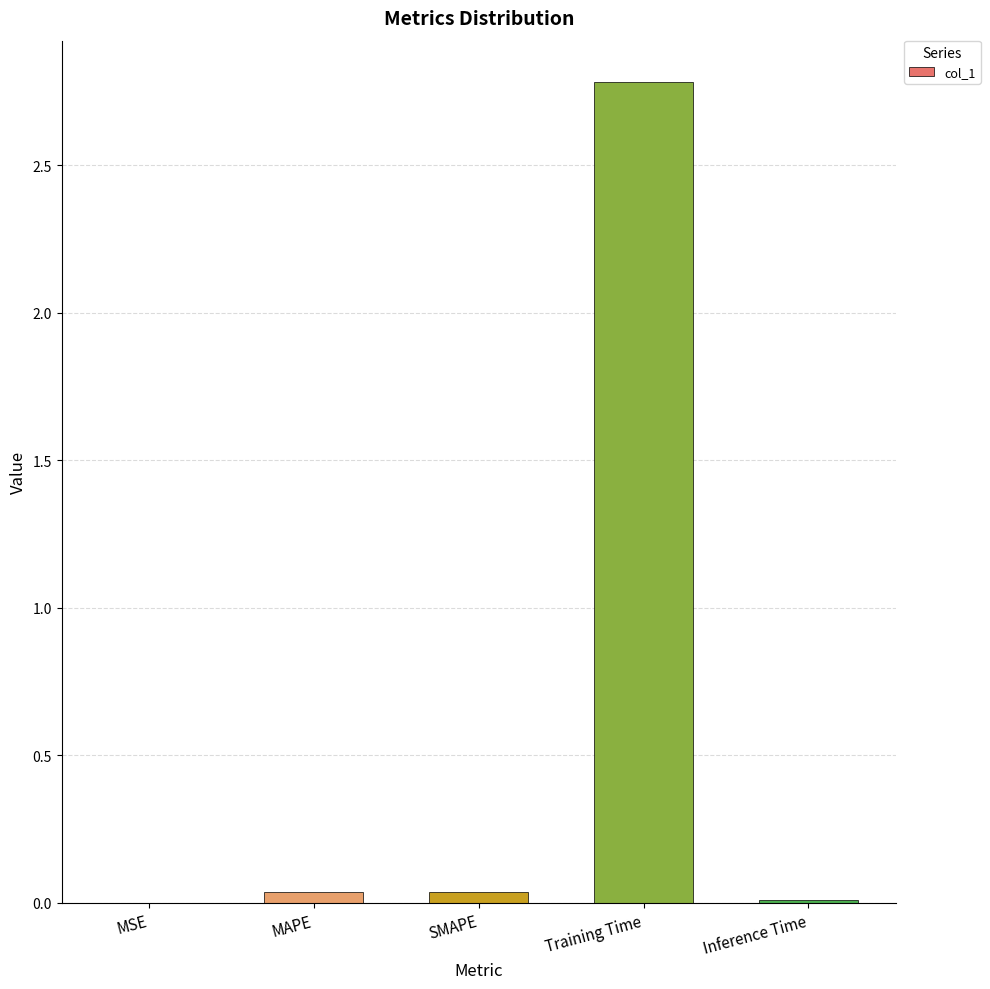

Are the bars horizontal?

No